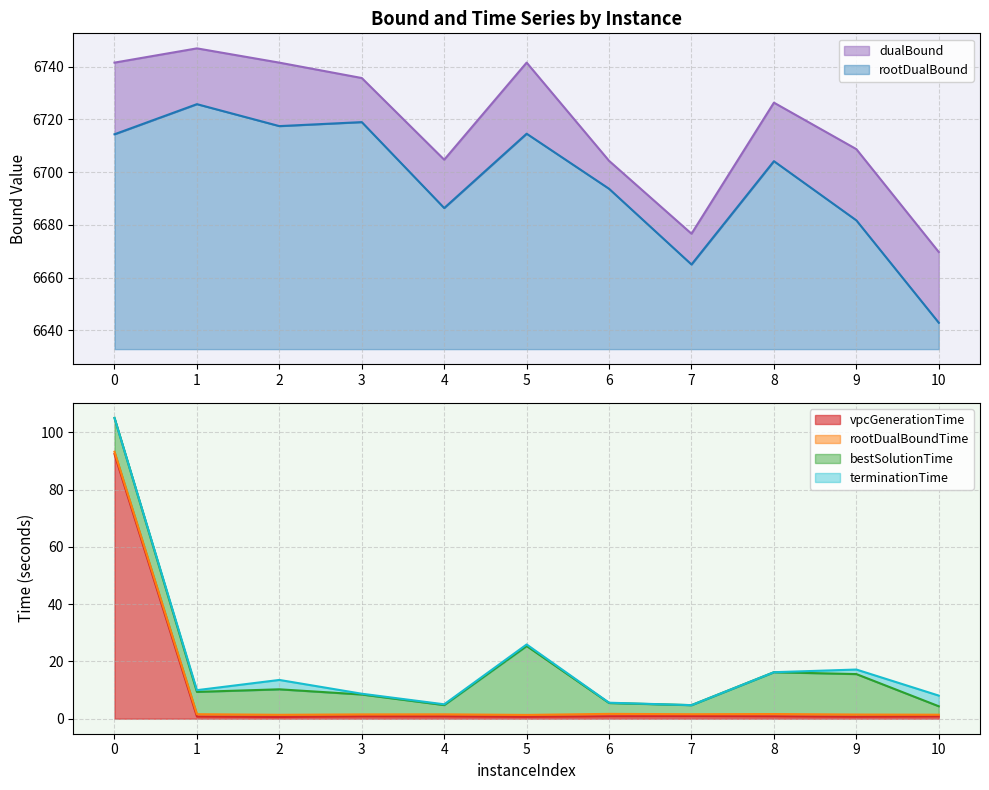

Reading left to right, transcribe all the data shown in this chart.

rootDualBound: 6714.4	6725.8	6717.5	6719.0	6686.4	6714.6	6693.7	6665.0	6704.2	6681.7	6642.9
dualBound: 6741.5	6746.9	6741.5	6735.7	6704.7	6741.5	6704.3	6676.7	6726.4	6708.7	6669.7
vpcGenerationTime: 92.4	0.7	0.6	0.8	0.8	0.6	0.9	0.9	0.8	0.7	0.8
rootDualBoundTime: 93.2	1.6	1.4	1.5	1.5	1.3	1.7	1.6	1.6	1.4	1.4
bestSolutionTime: 105.0	9.4	10.3	8.4	4.8	25.4	5.5	4.7	16.2	15.6	4.3
terminationTime: 105.0	10.0	13.5	8.7	5.0	25.9	5.6	4.7	16.2	17.2	8.1